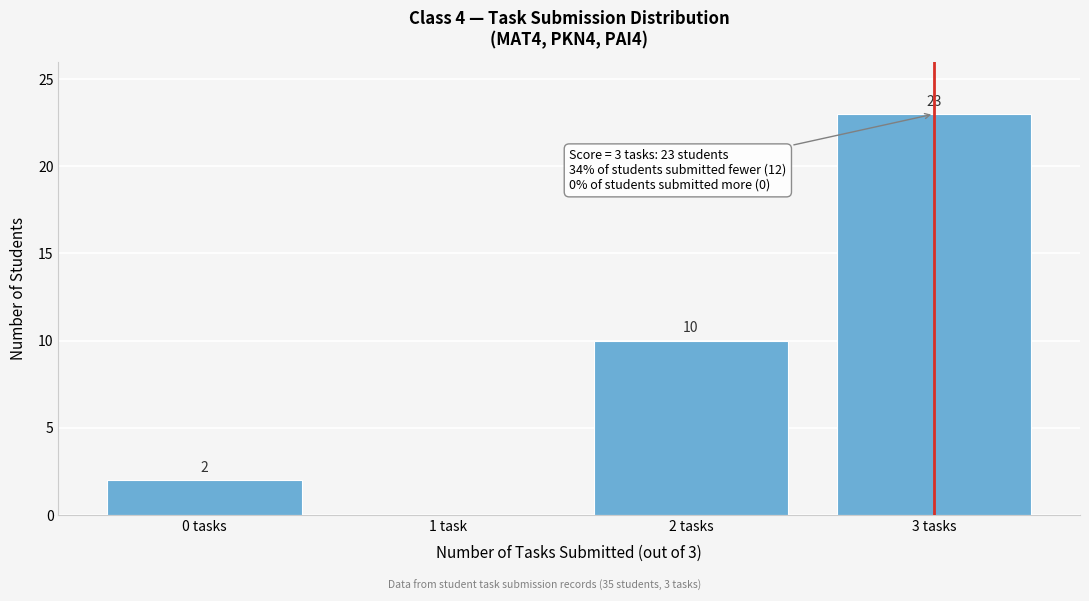

Reading right to left, what are all the values shown in this chart?

3 tasks=23	2 tasks=10	1 task=0	0 tasks=2